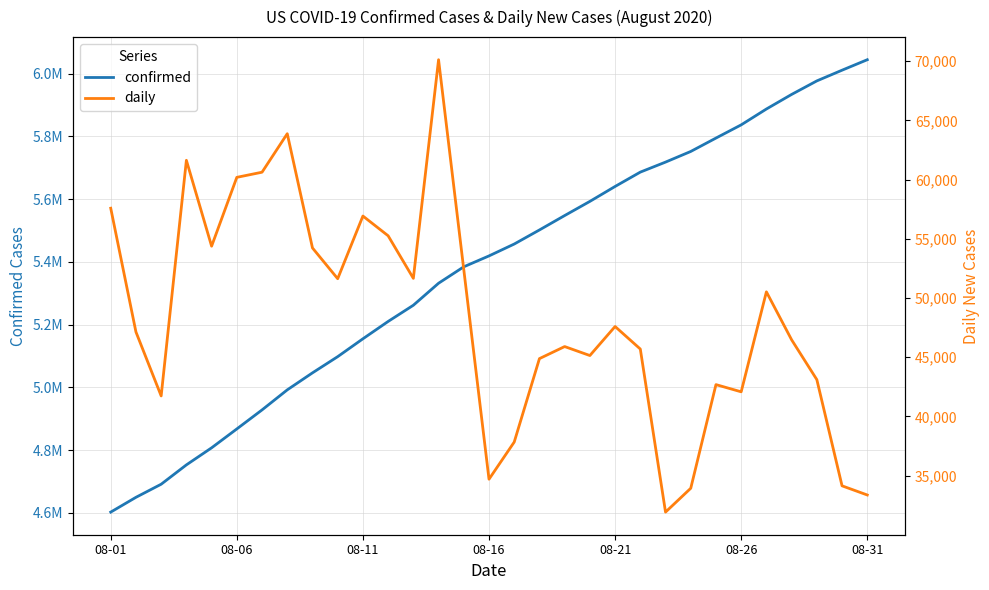

Which series changed the most between 13 and 19?

confirmed